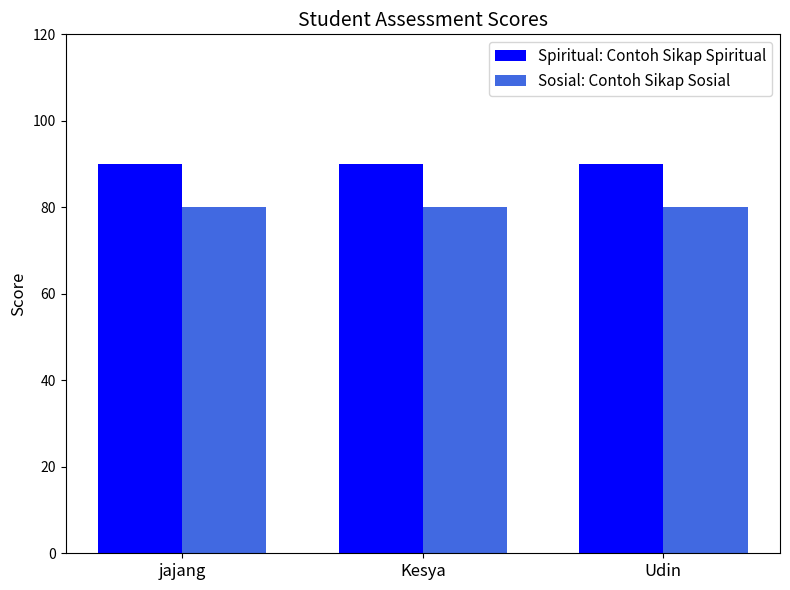

Which series has the largest total across all categories?

Spiritual: Contoh Sikap Spiritual